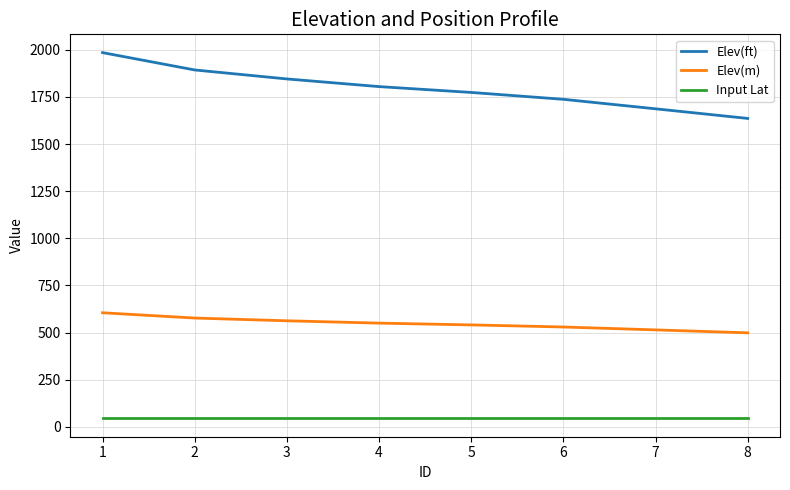

What is the total value across all series at 6?

2311.4